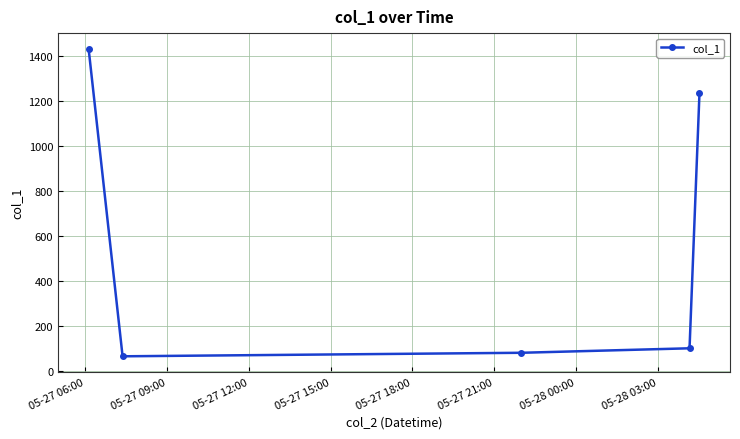

What is the difference between the second highest and second lowest values?

1152.3